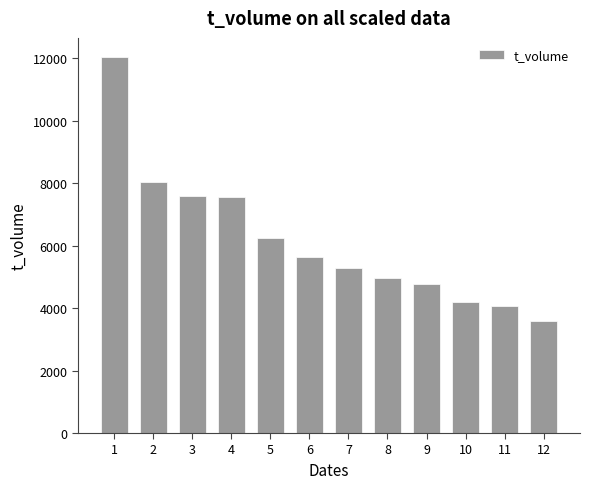

At which label does the data first exceed 5653?

1